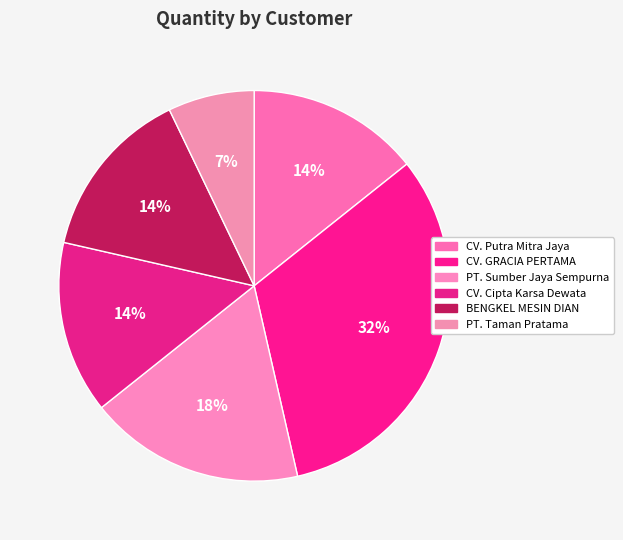

The PT. Taman Pratama slice represents 14% of the pie. True or false?

False